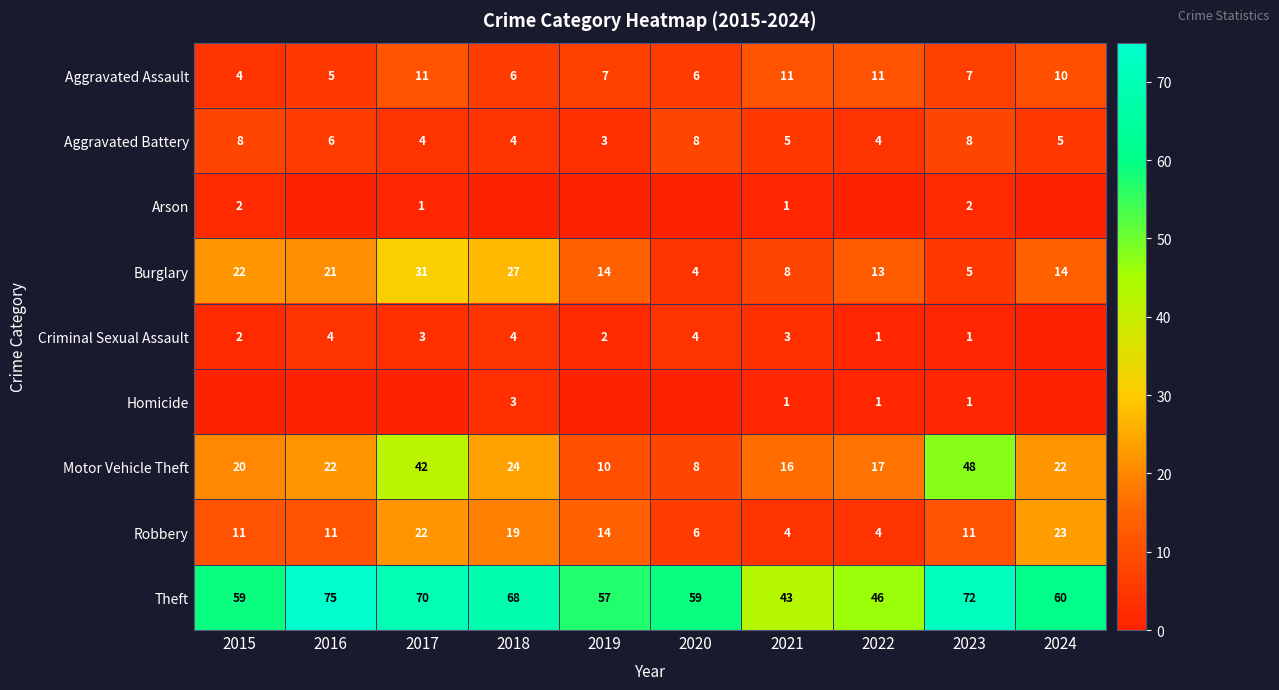

What is the maximum value for Aggravated Assault?

11